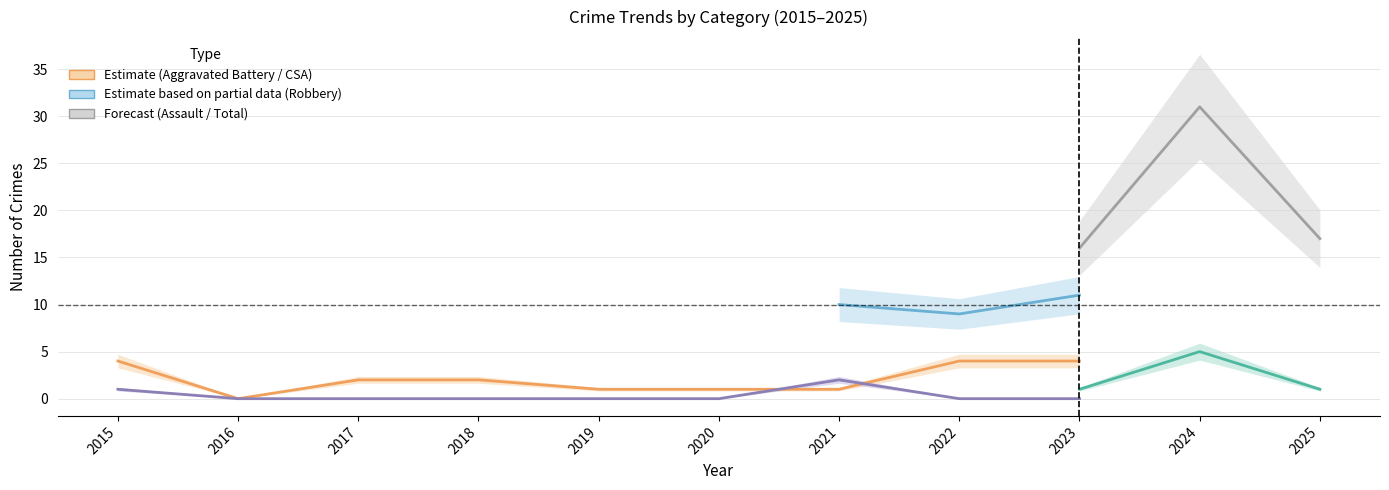

True or false: Criminal Sexual Assault has more than 1 points higher than both neighbors.

True